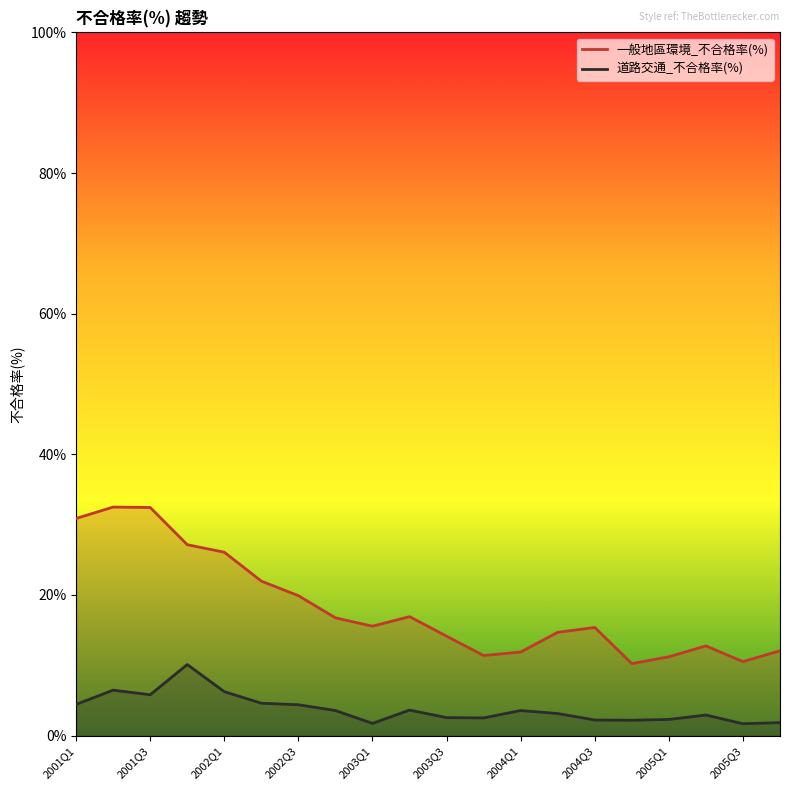

What is the difference between the maximum and minimum values in the 一般地區環境_不合格率(%) series?

22.3